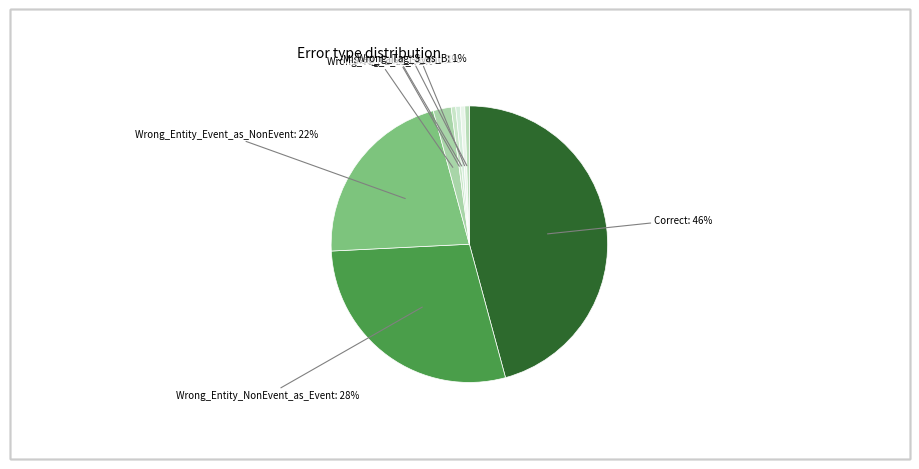

Is the sum of Wrong_Tag_S_as_B and Wrong_Entity_NonEvent_as_Event greater than half?

No